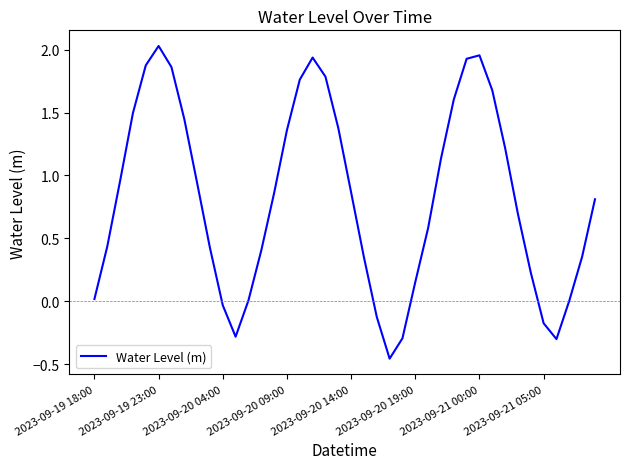

What is the difference between the maximum and minimum values?

2.5